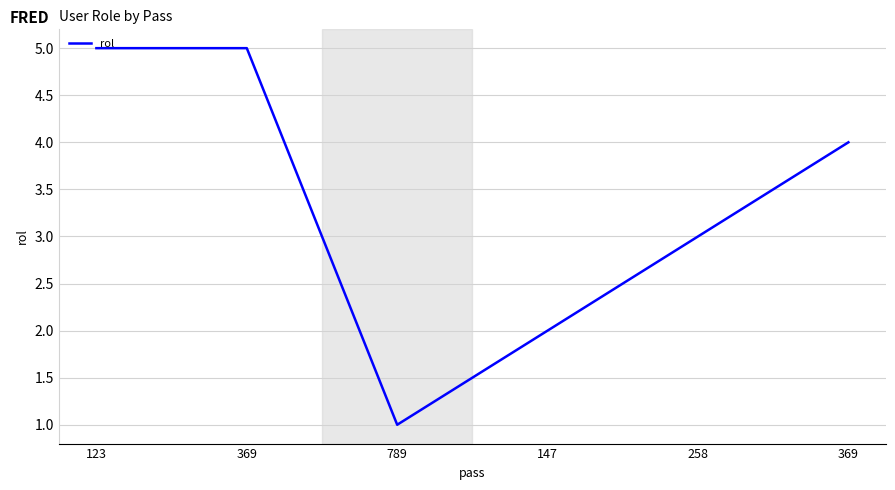

List the labels in order of value, largest first.

123, 369, 369, 258, 147, 789